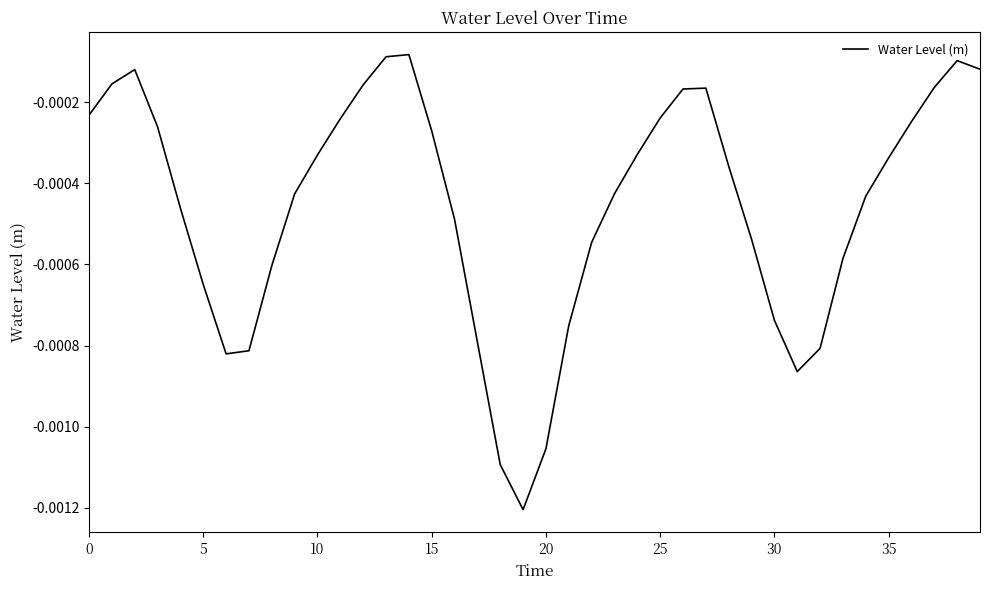

How many lines are shown in the chart?

1